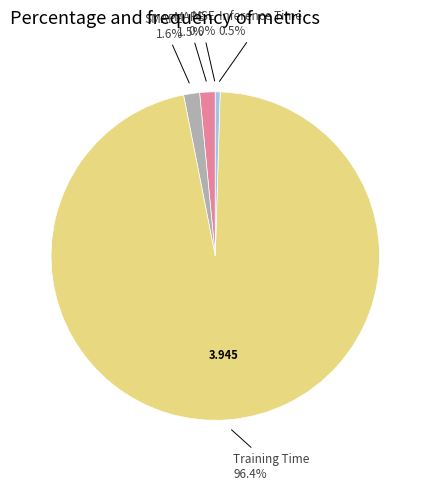

Which slice is the largest?

Training Time